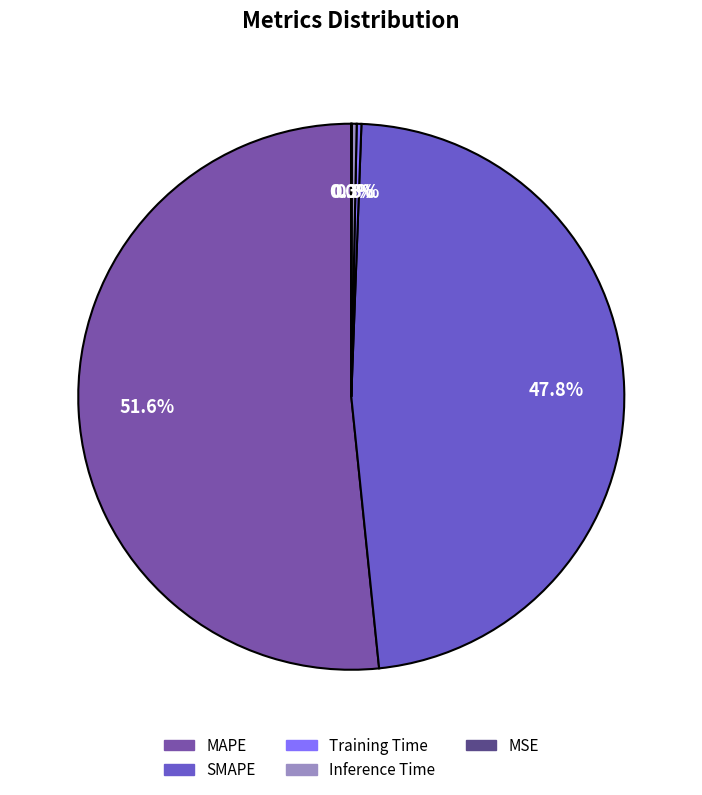

What percentage is the SMAPE slice, to the nearest percent?

48%